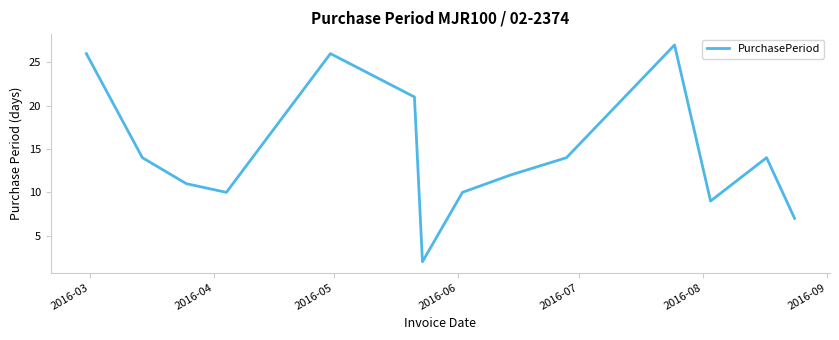

What is the greatest value displayed?

27